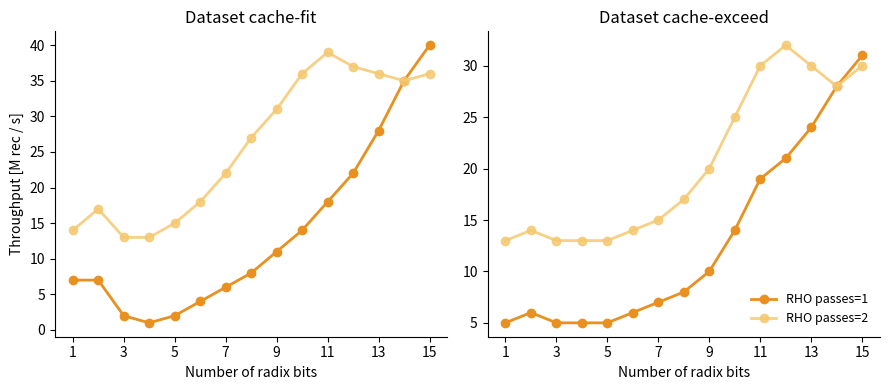

Which series has the largest range (max minus min)?

RHO passes=1